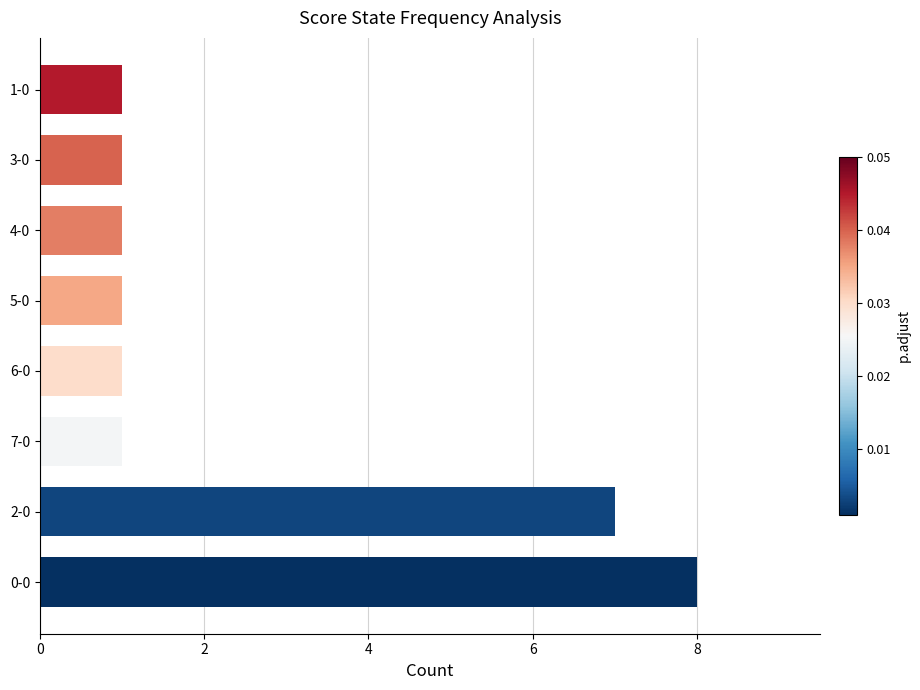

Are the bars horizontal?

Yes